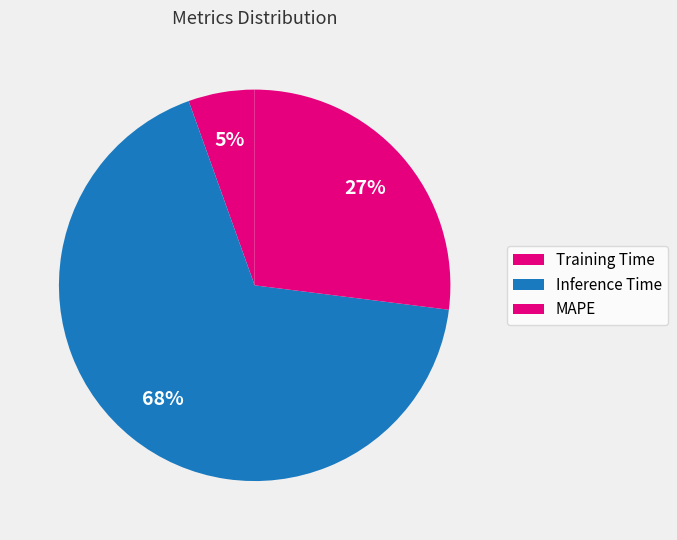

To the nearest percent, what percentage of the pie is MAPE?

27%